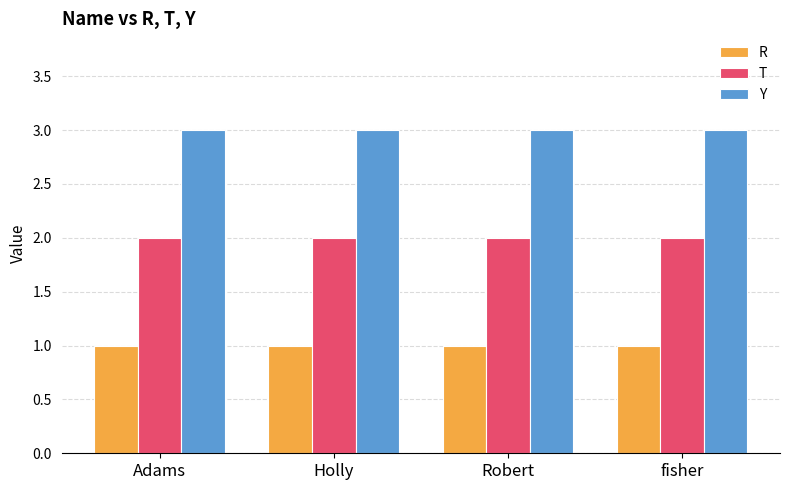

How many categories are shown in the chart?

4